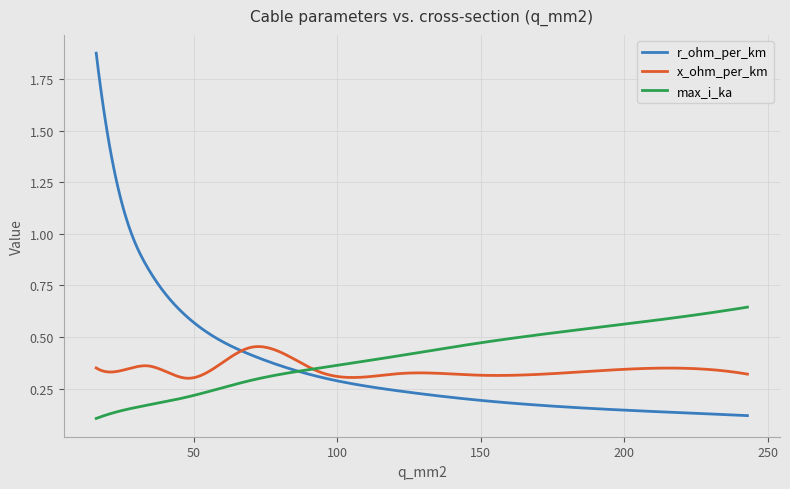

Rank the series by their maximum value, from highest to lowest.

r_ohm_per_km, max_i_ka, x_ohm_per_km